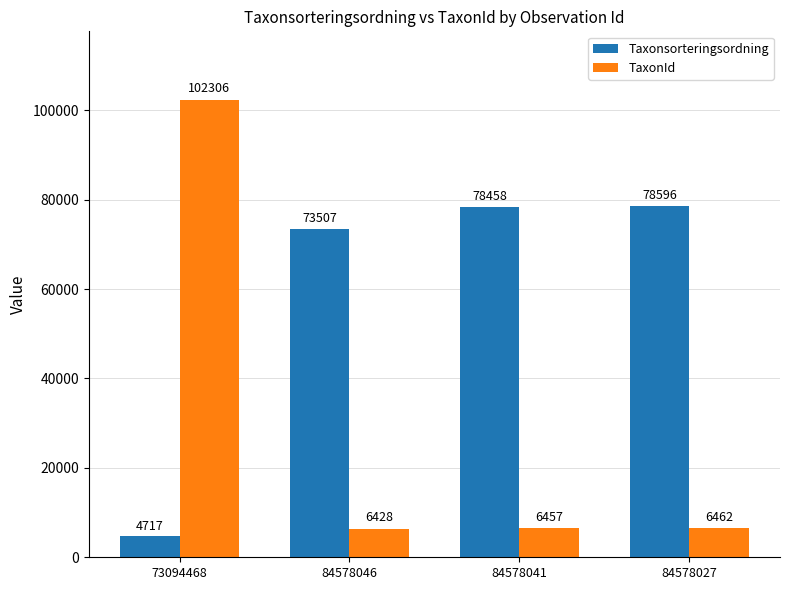

Rank the series at 84578041 from lowest to highest value.

TaxonId, Taxonsorteringsordning